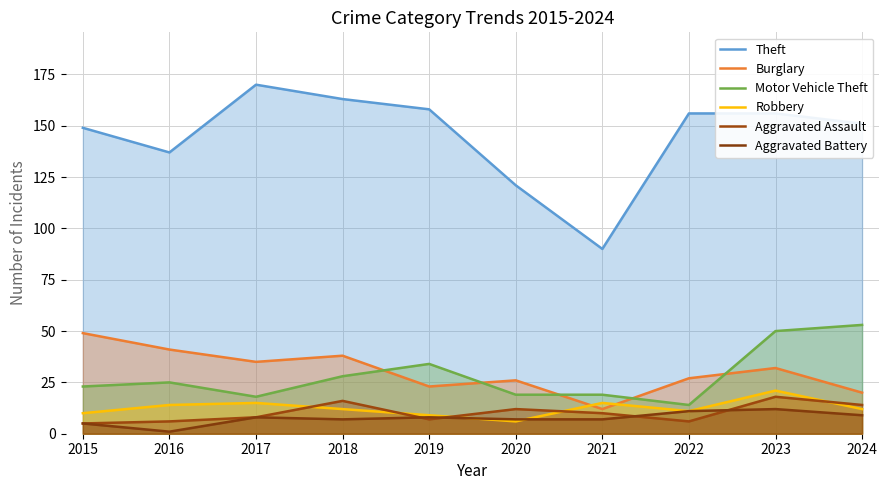

At which label does Theft reach its minimum?

2021